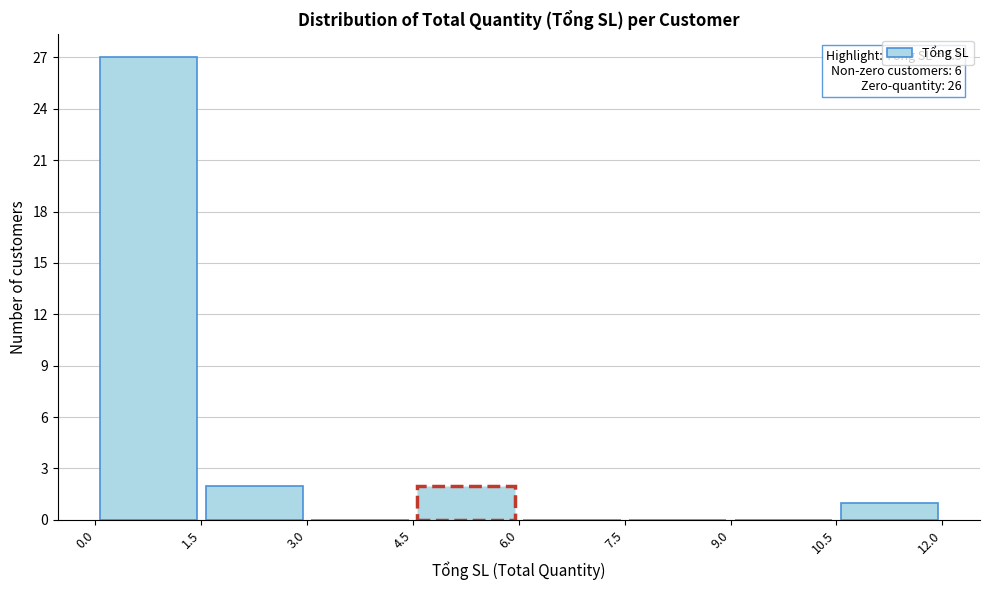

Over which range of the x-axis is the bar tallest?

0.0 to 1.5